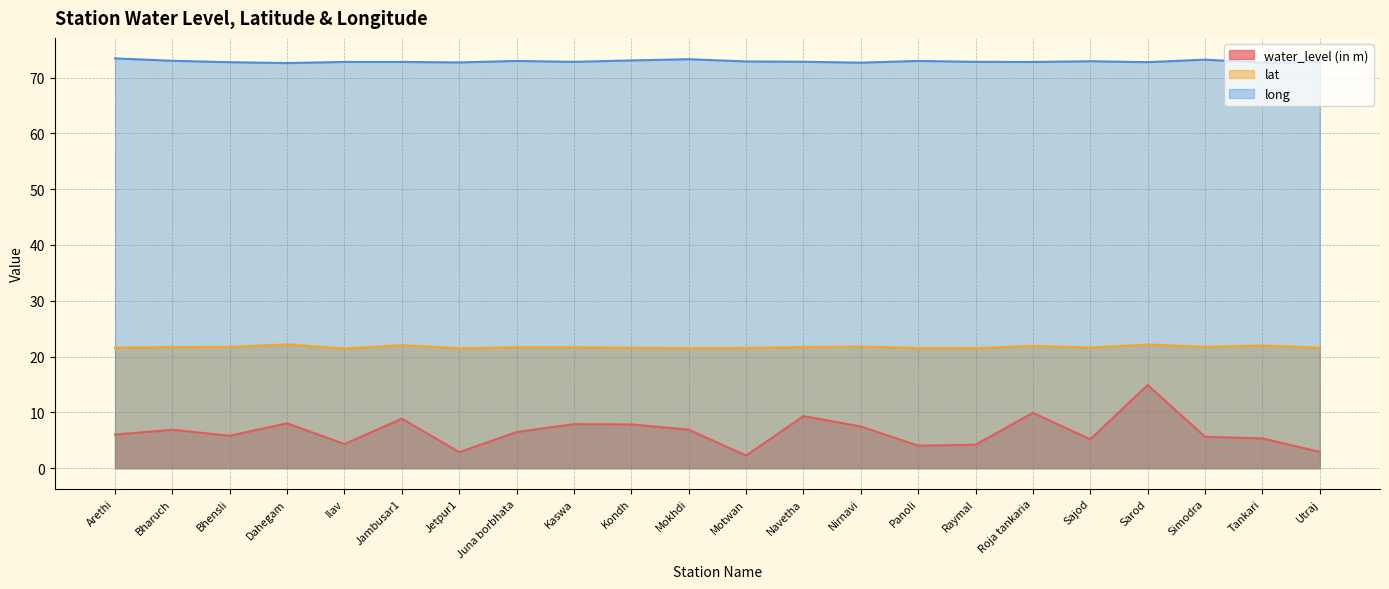

What is the label of the 20th point from the left?

Simodra